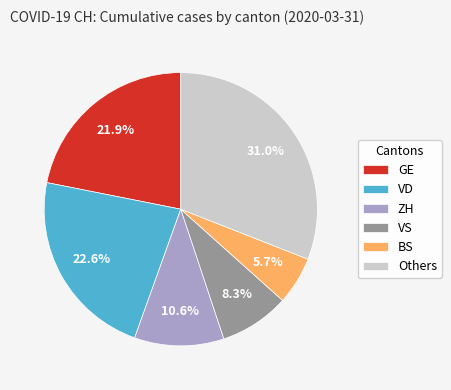

What portion of the pie excludes GE?

78.1%